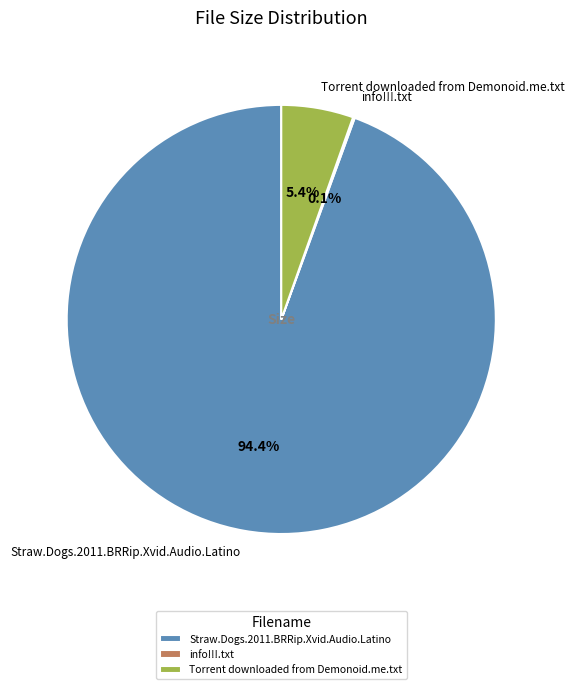

Which category has the biggest portion of the pie?

Straw.Dogs.2011.BRRip.Xvid.Audio.Latino